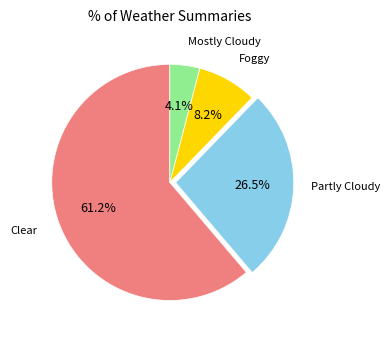

Does any single category account for the majority?

Yes